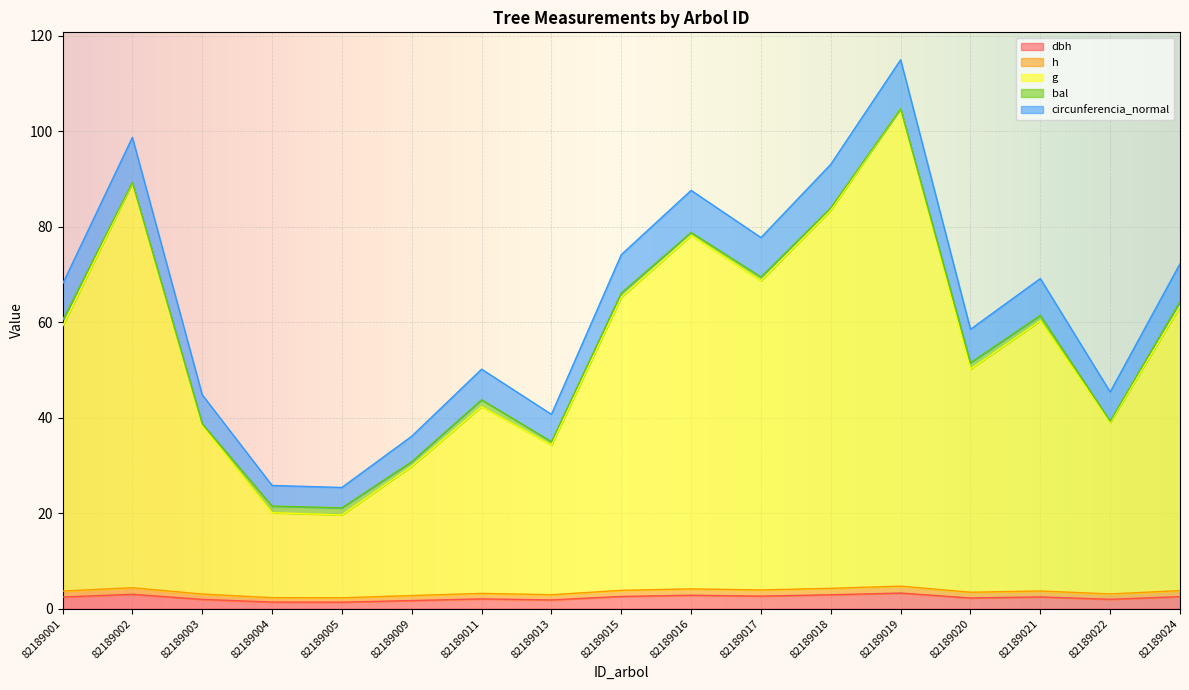

At which category is the sum across all series the highest?

82189019